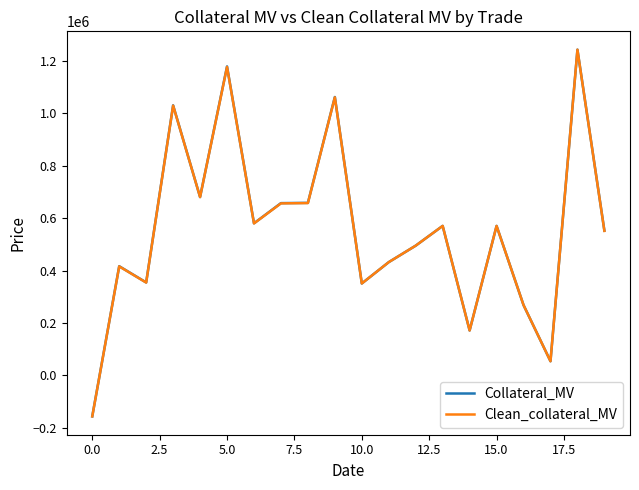

What is the minimum value for Collateral_MV?

-157000.0